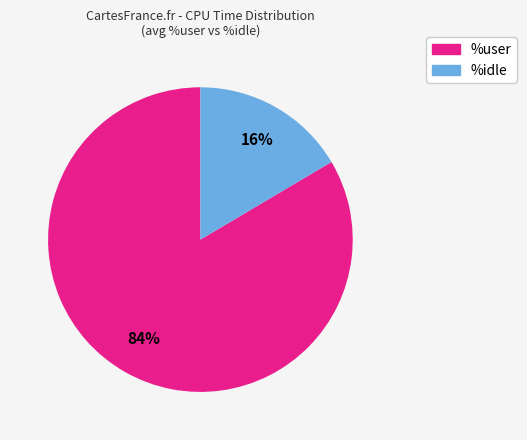

Between %idle and %user, which is larger?

%user